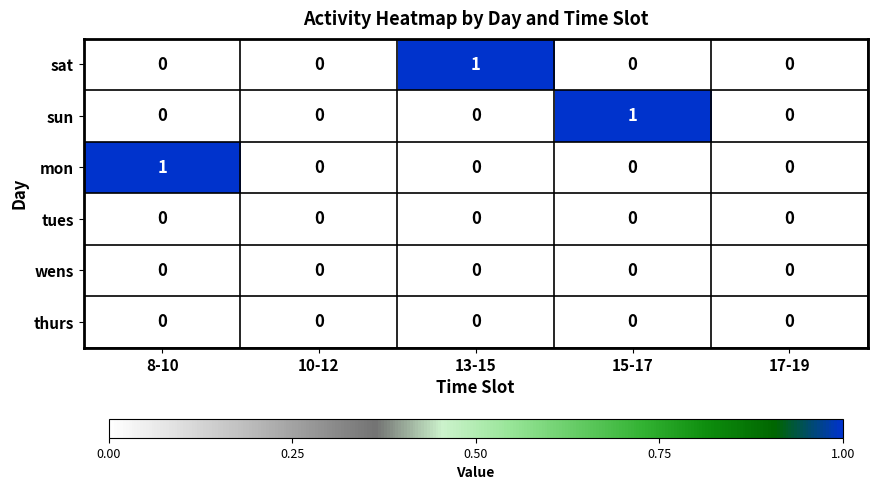

Reading left to right, what are all the values shown in this chart?

sat: 0	0	1	0	0
sun: 0	0	0	1	0
mon: 1	0	0	0	0
tues: 0	0	0	0	0
wens: 0	0	0	0	0
thurs: 0	0	0	0	0